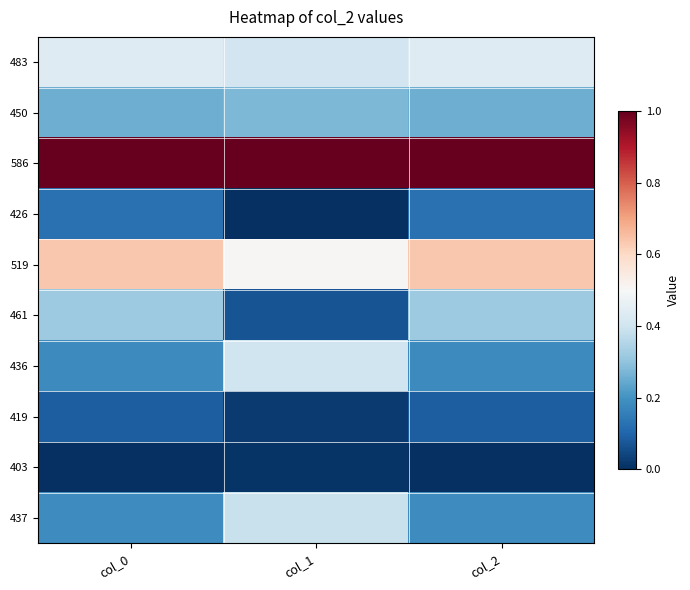

What is the maximum value shown in the chart?

1.0